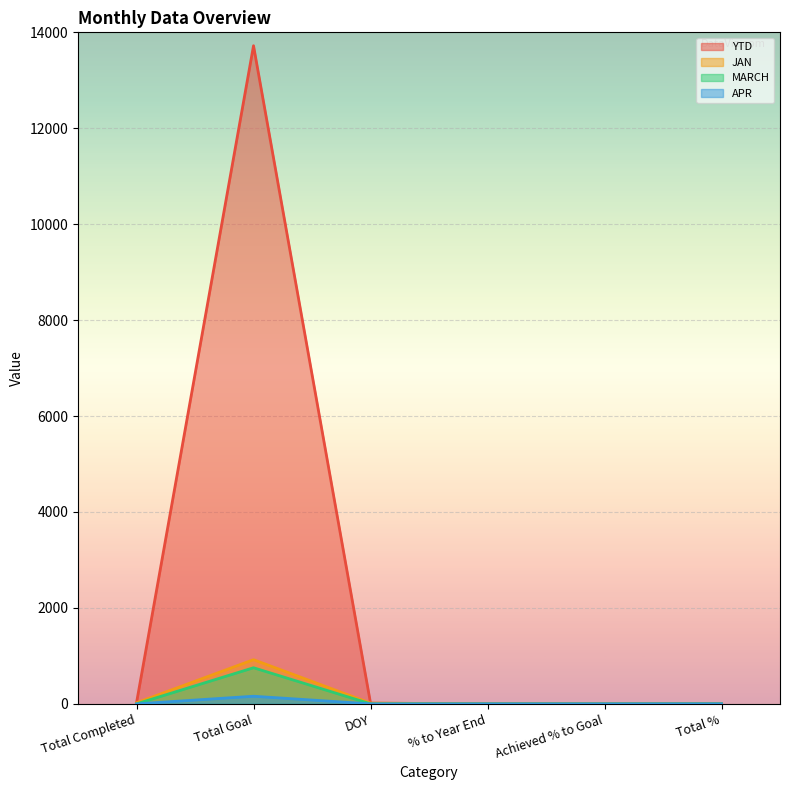

True or false: APR and YTD cross at least once.

False